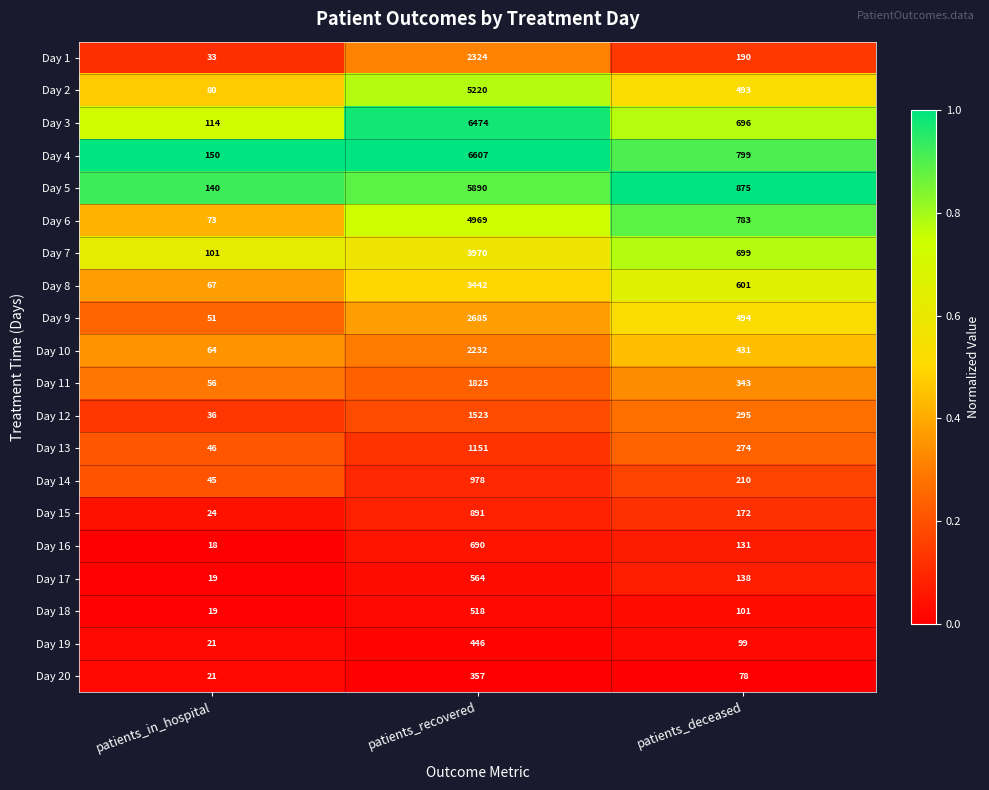

What is the lowest value of the Day 17 series?

19